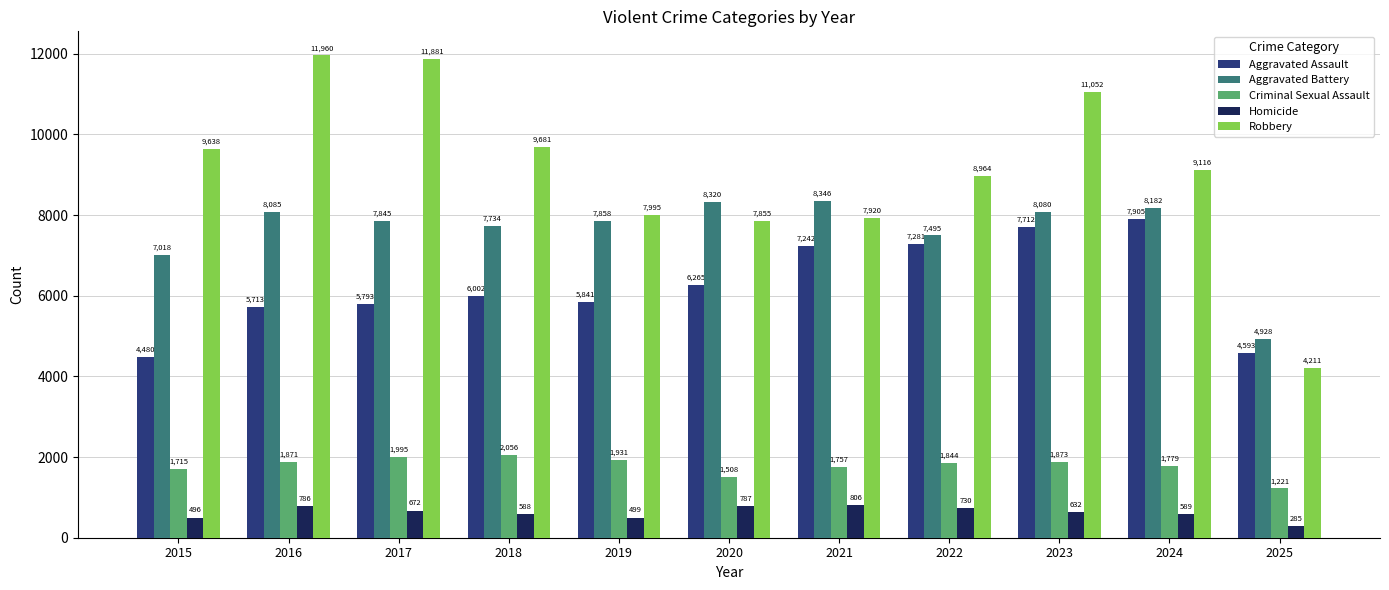

Is the value of Homicide at 2015 greater than the value of Aggravated Battery at 2016?

No